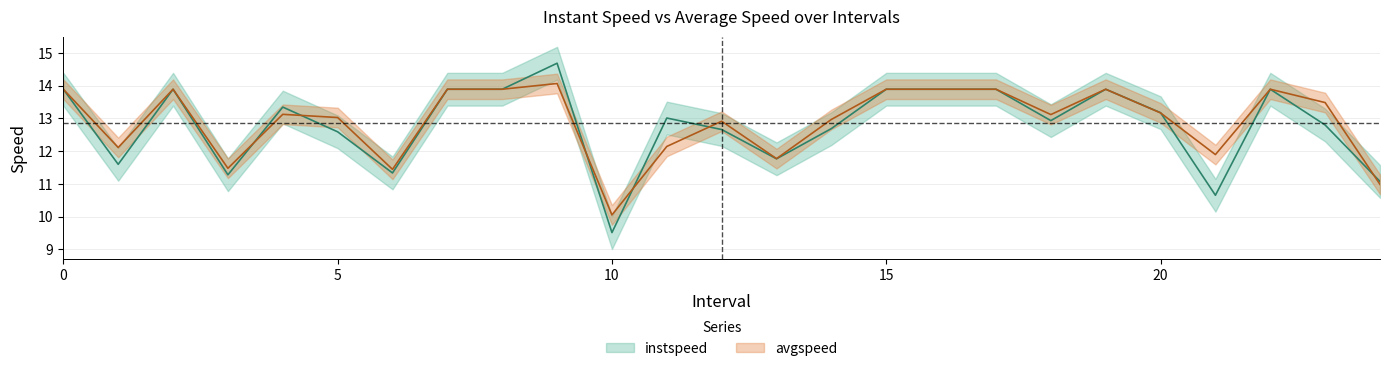

What position from the left is 0?

1